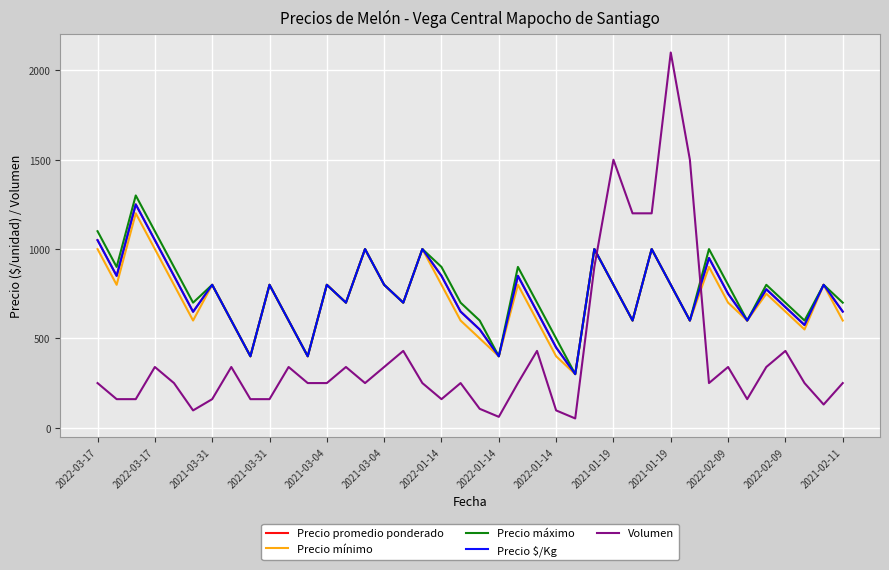

What is the sum of all Precio promedio ponderado values?

29573